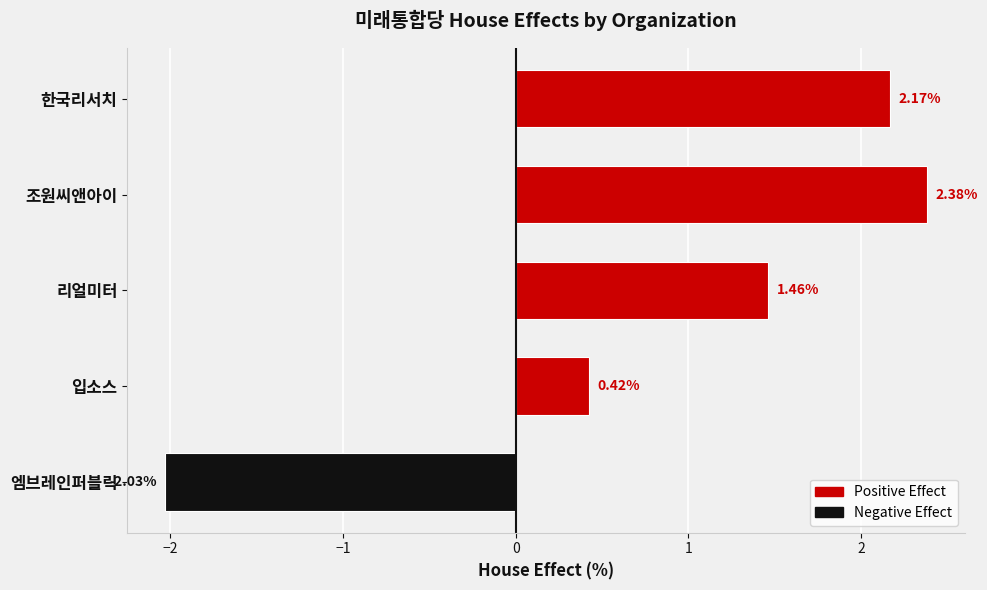

List the labels in order of value, smallest first.

엠브레인퍼블릭, 입소스, 리얼미터, 한국리서치, 조원씨앤아이